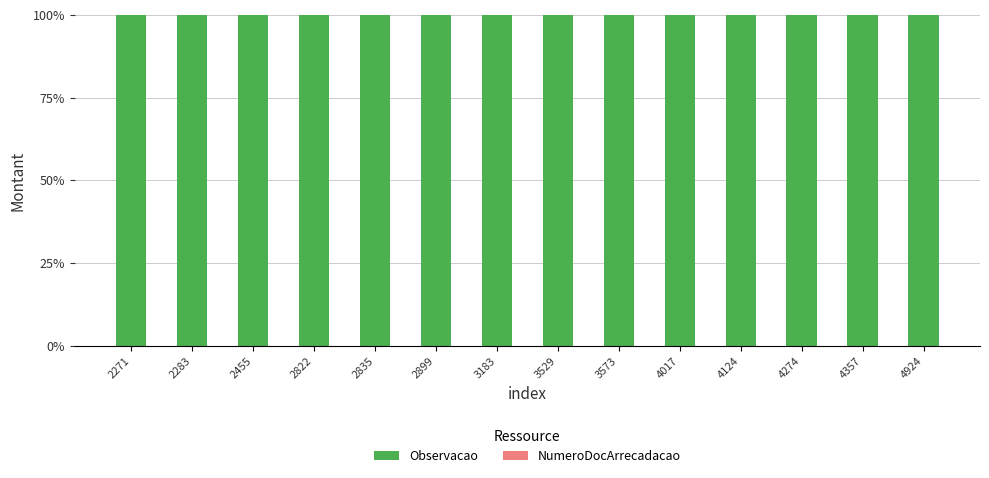

What is the total value across all series at 2822?

100.0